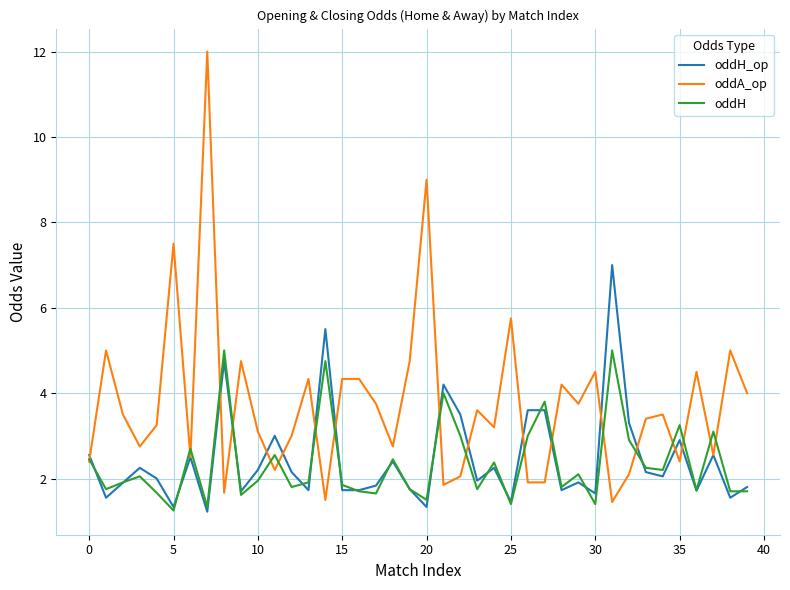

Is this an area chart (filled region under the line)?

No